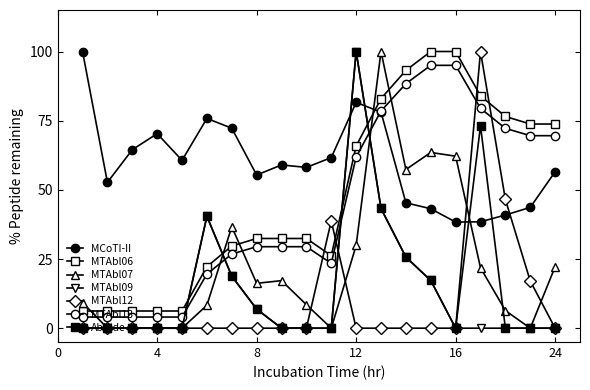

How many lines are shown in the chart?

7